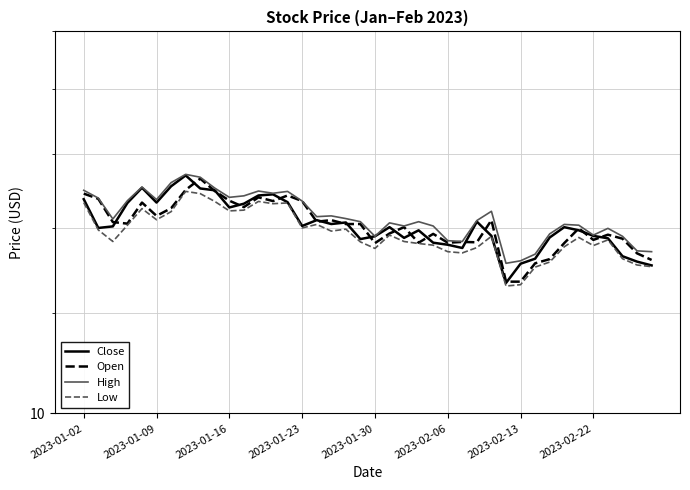

Which series ends up on top after the final intersection of Open and Close?

Open